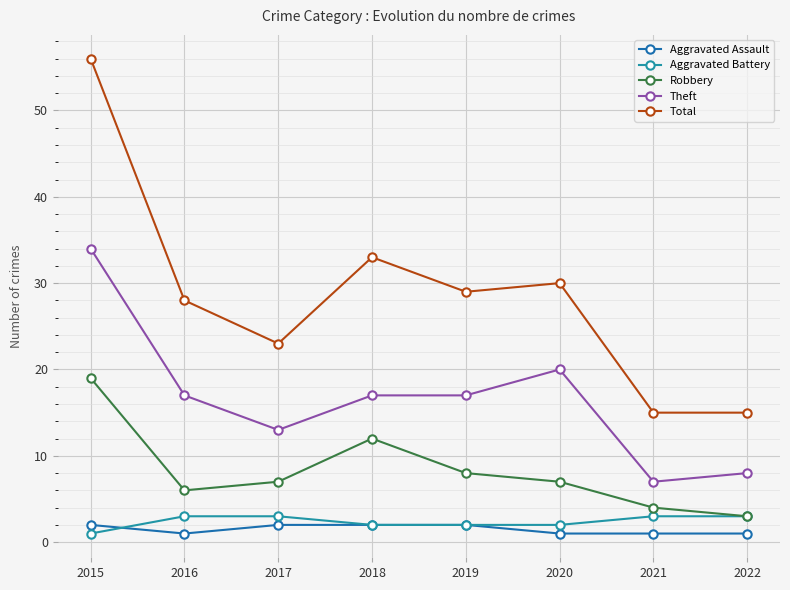

At which category is the sum across all series the highest?

2015